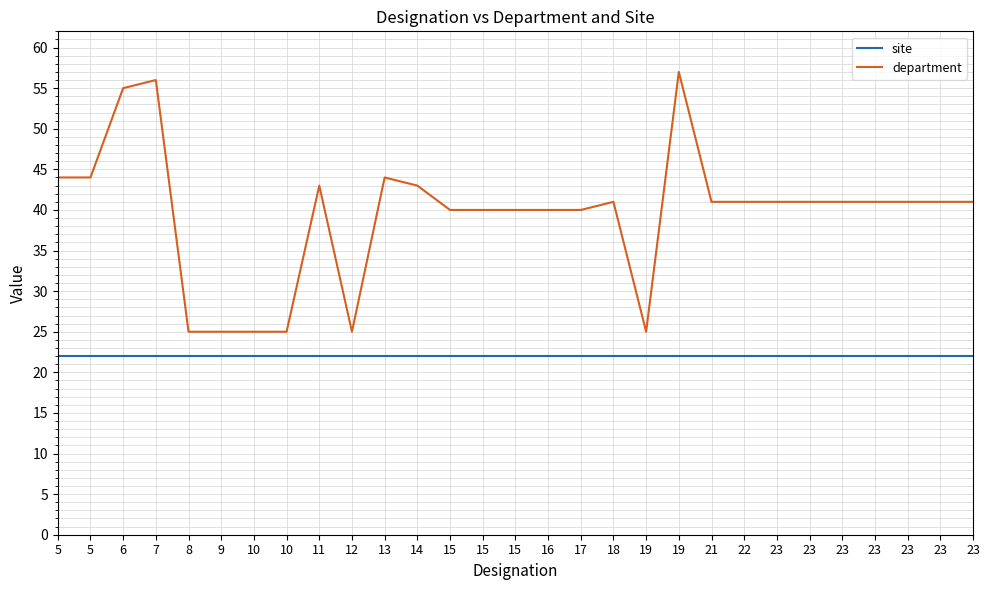

How many lines are shown in the chart?

2